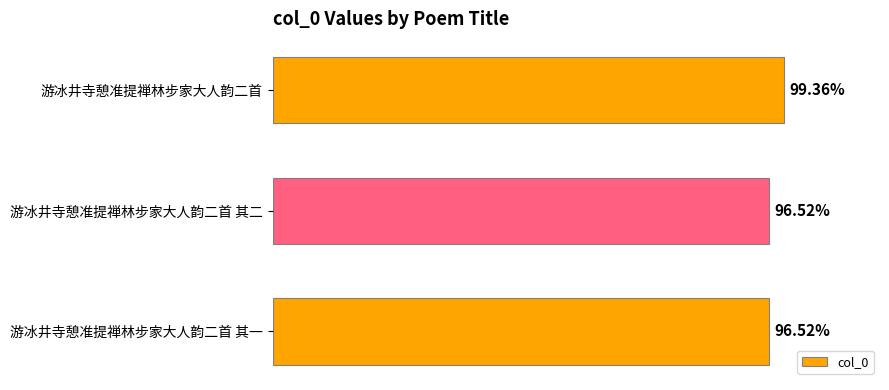

How many bars are there in total?

3